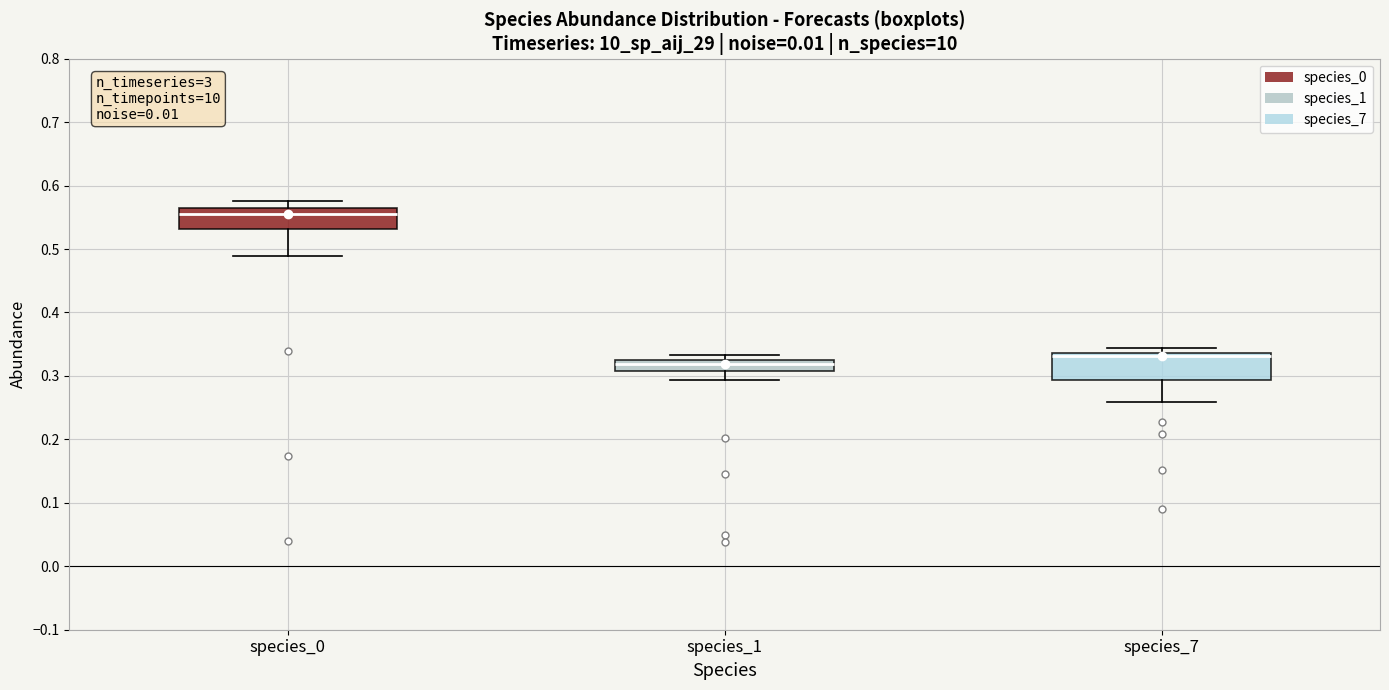

Where does the lower whisker of the box for species_7 end on the y-axis? The values are not printed on the chart, so give them approximately, as read against the axis.

0.26